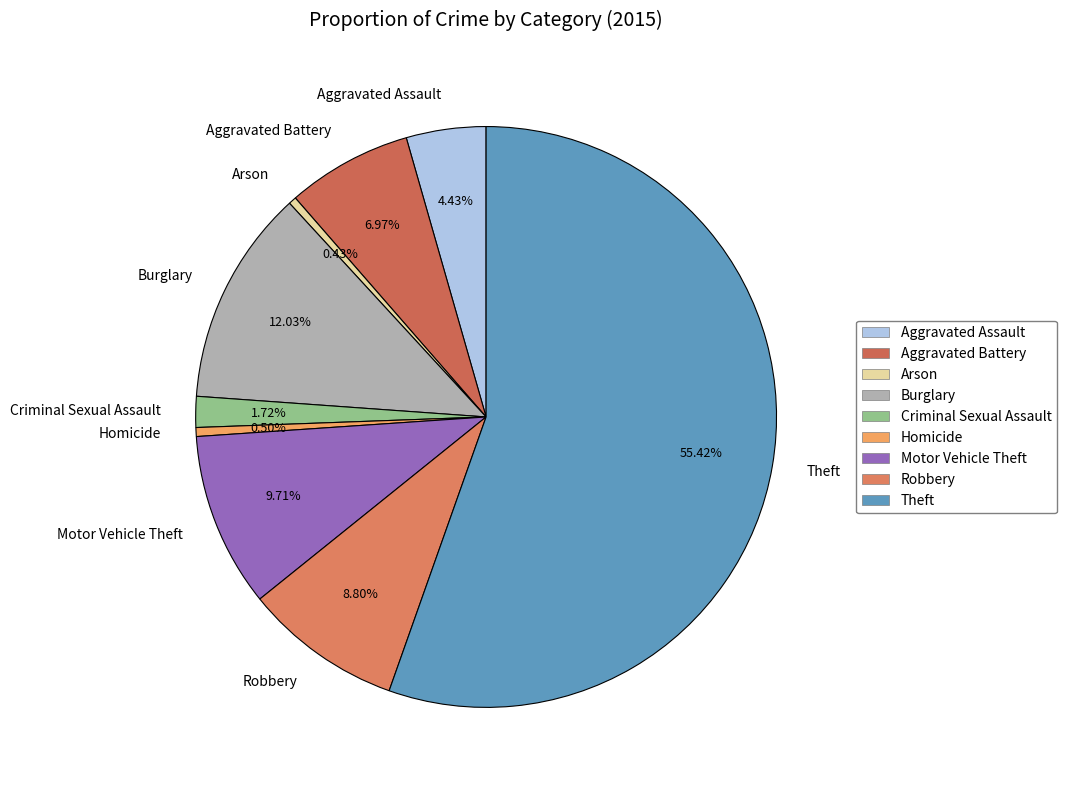

Count the number of slices in the pie.

9